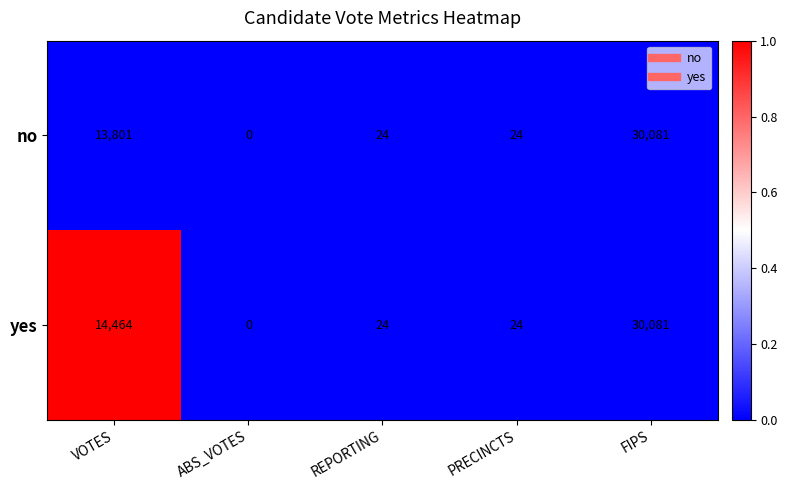

How many series are shown in this chart?

2